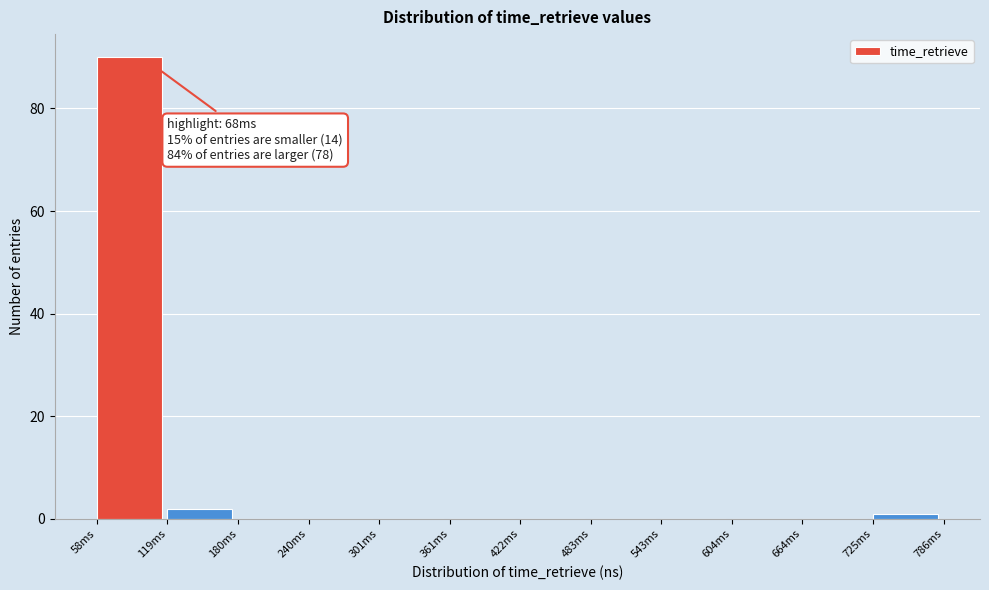

Reading right to left, transcribe all the data shown in this chart.

725ms=1	664ms=0	604ms=0	543ms=0	483ms=0	422ms=0	361ms=0	301ms=0	240ms=0	180ms=0	119ms=2	58ms=90